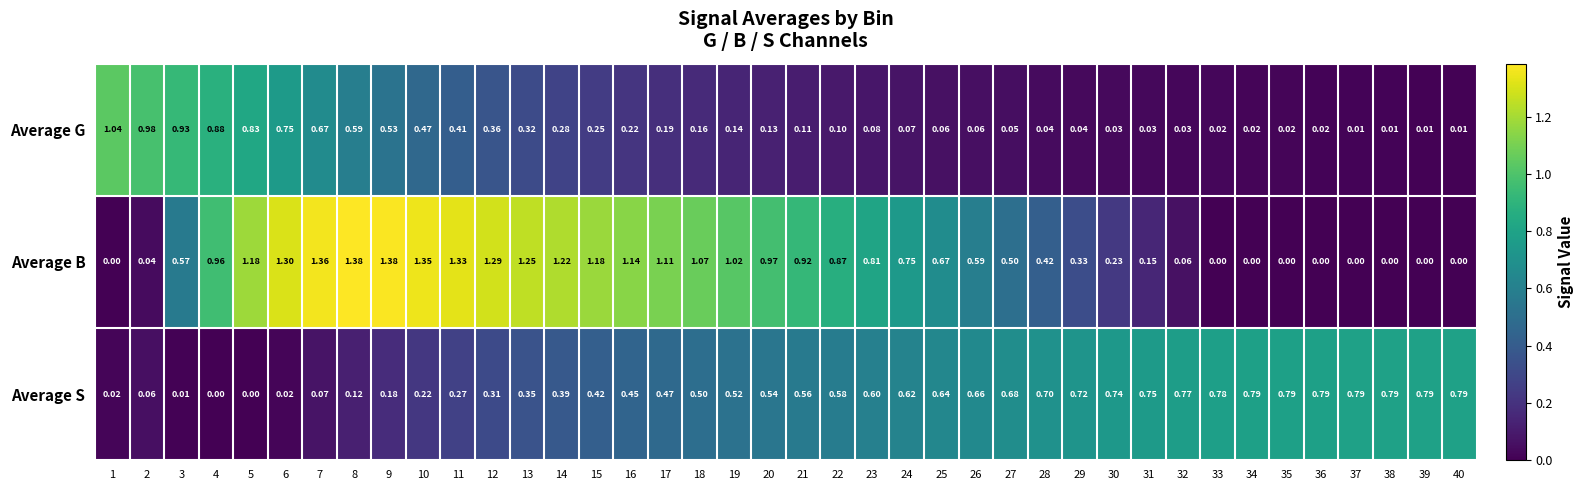

Is the value of Average G at 23 greater than the value of Average S at 9?

No